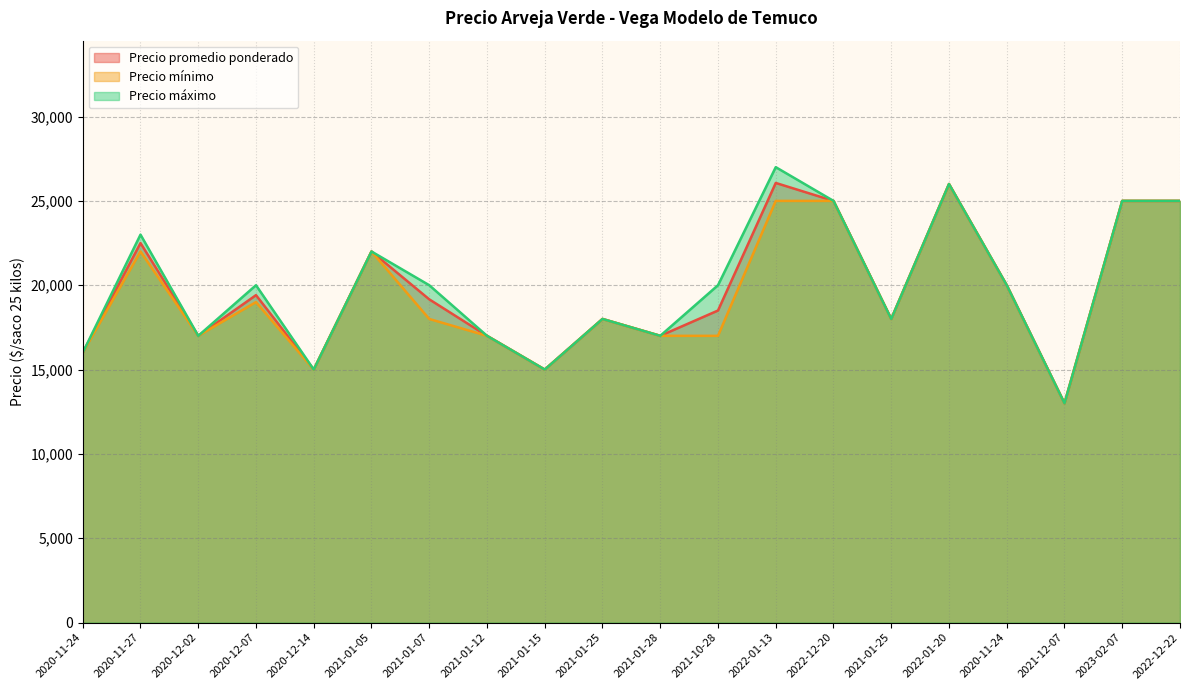

List the series in order of their overall mean, highest first.

Precio máximo, Precio promedio ponderado, Precio mínimo